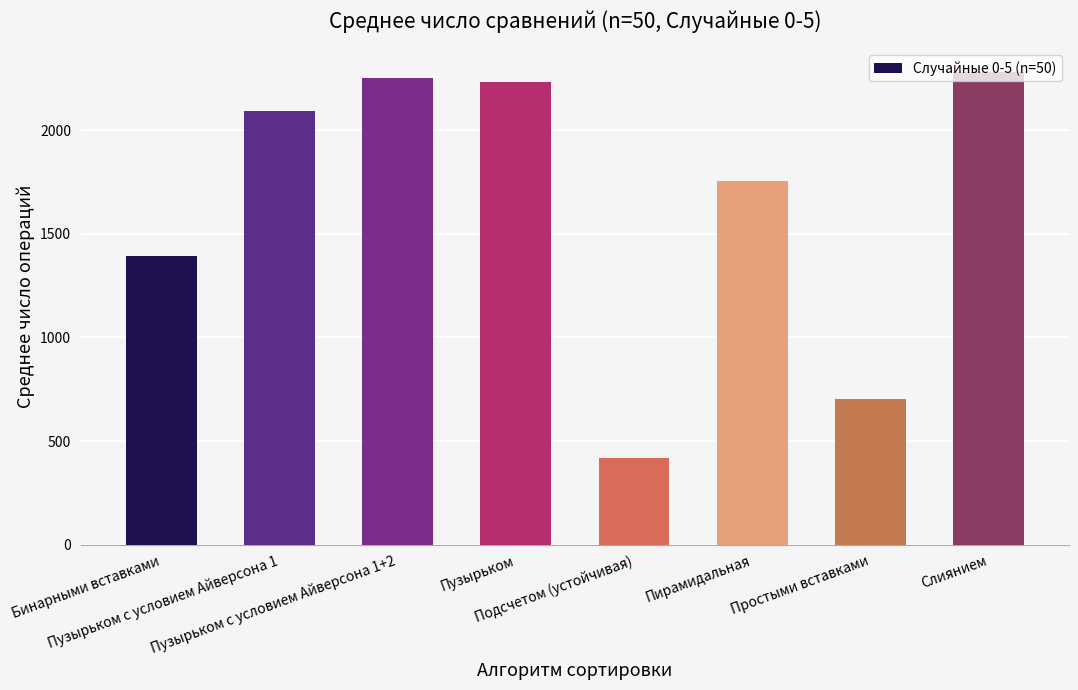

Is it true that the value at Подсчетом (устойчивая) is 549.5?

False